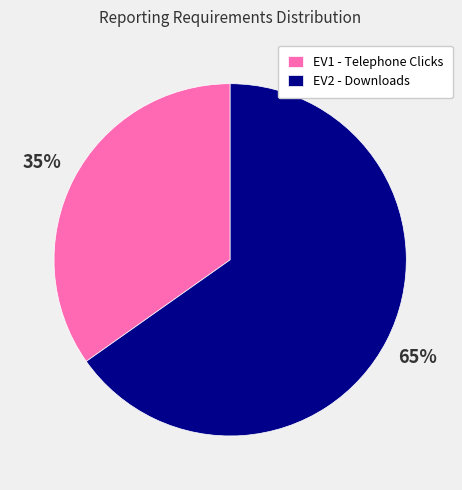

Between EV2 - Downloads and EV1 - Telephone Clicks, which is larger?

EV2 - Downloads